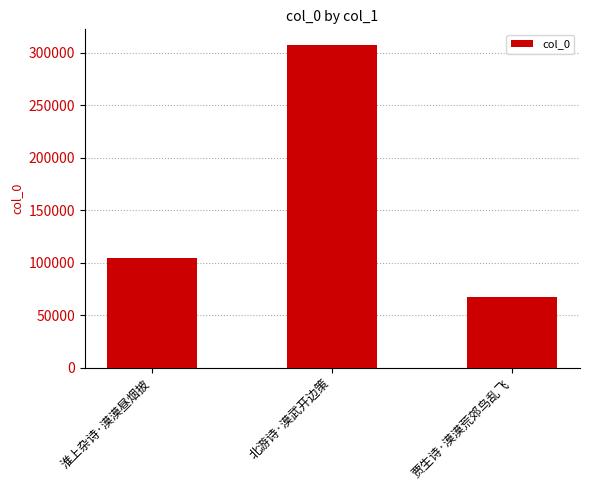

What position from the right is 贾生诗·漠漠荒郊鸟乱飞?

1